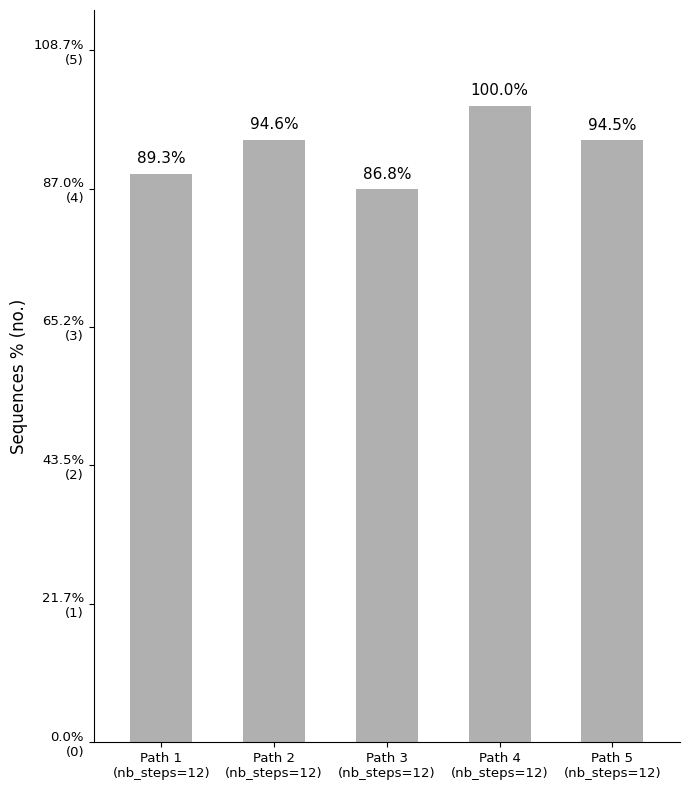

Is it true that the value at Path 3
(nb_steps=12) is 0.1?

False